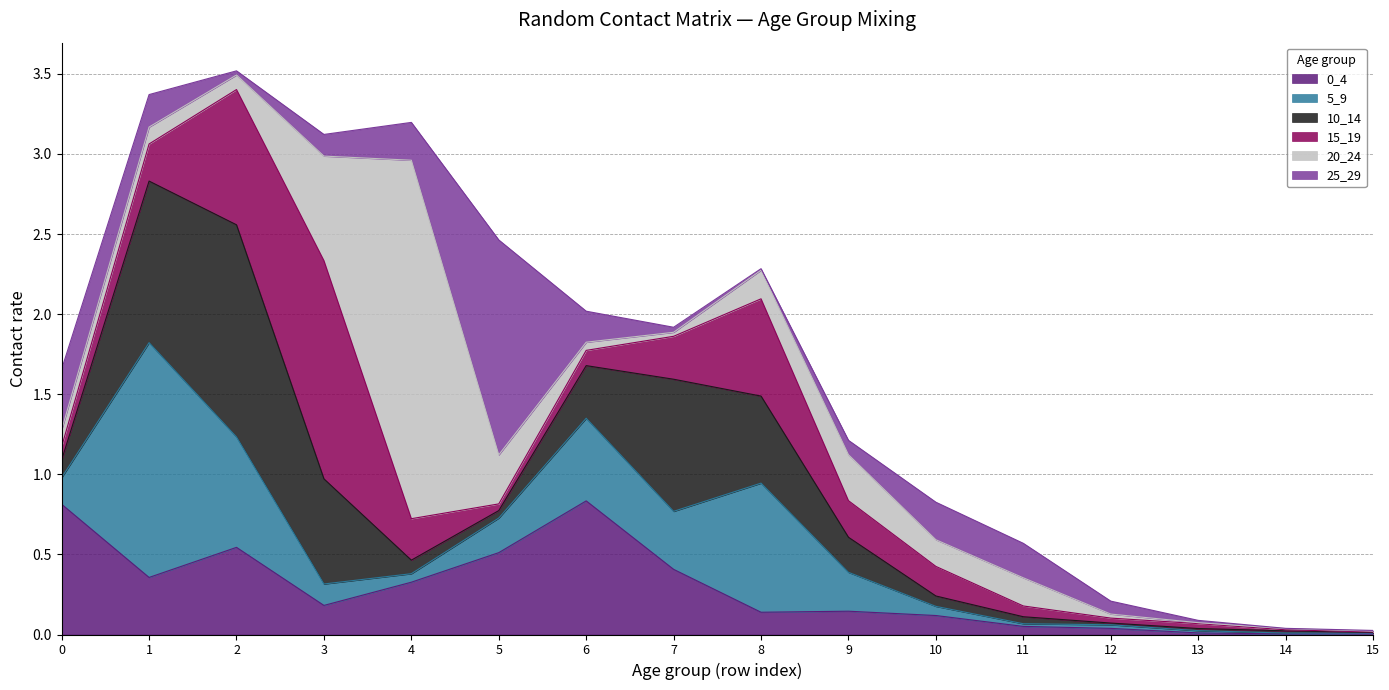

List the series in order of their peak value, highest first.

20_24, 5_9, 15_19, 25_29, 10_14, 0_4